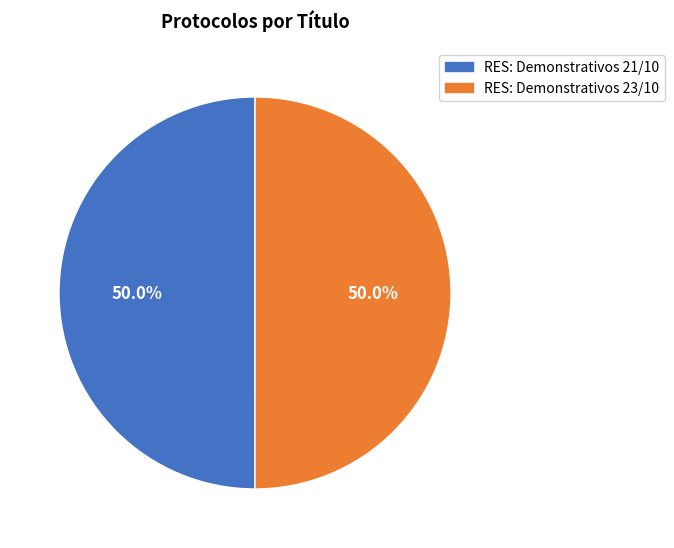

Approximately how many times larger is the value at RES: Demonstrativos 23/10 compared to RES: Demonstrativos 21/10?

1.0